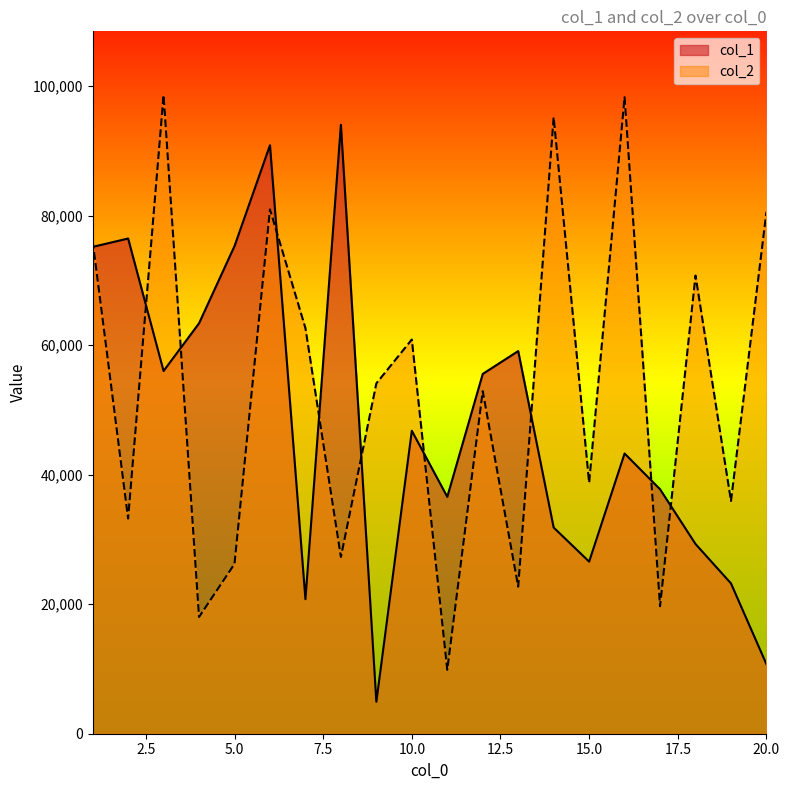

Reading left to right, extract all data points from this chart.

col_1: 75174	76469	56012	63379	75295	90869	20772	94022	4929	46780	36578	55556	59086	31836	26575	43267	37750	29297	23212	10736
col_2: 76064	33230	98600	18027	26222	80969	62627	27293	54098	60872	9865	52896	22708	95189	38786	98285	19686	70750	35941	80590